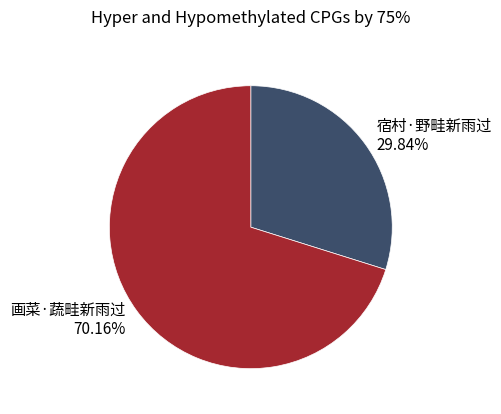

How many segments does this pie chart have?

2